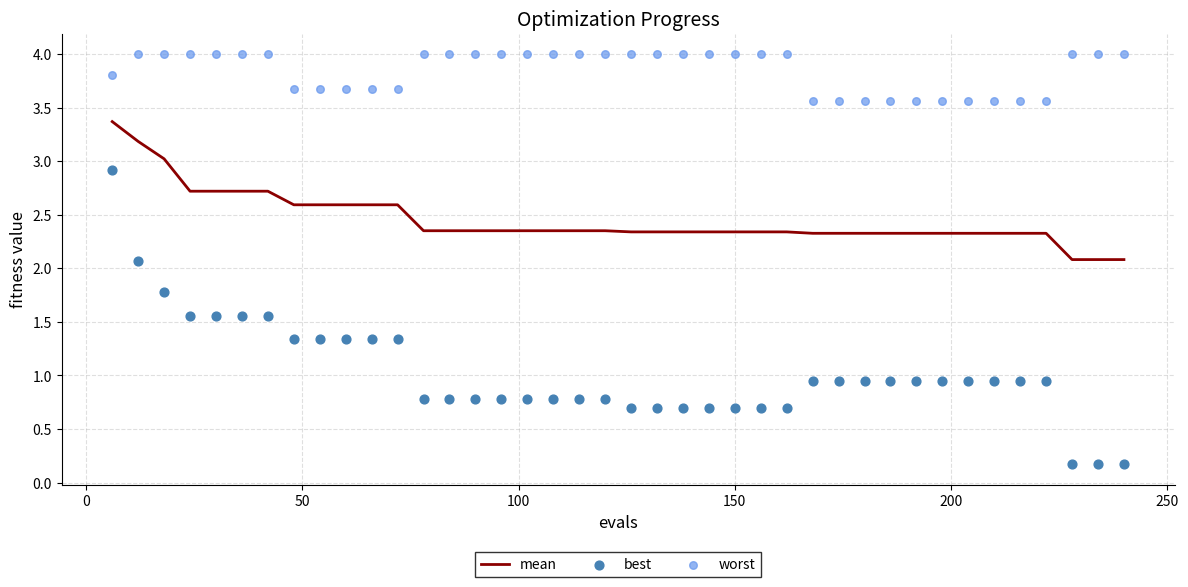

At how many categories does at least one series exceed 1?

40